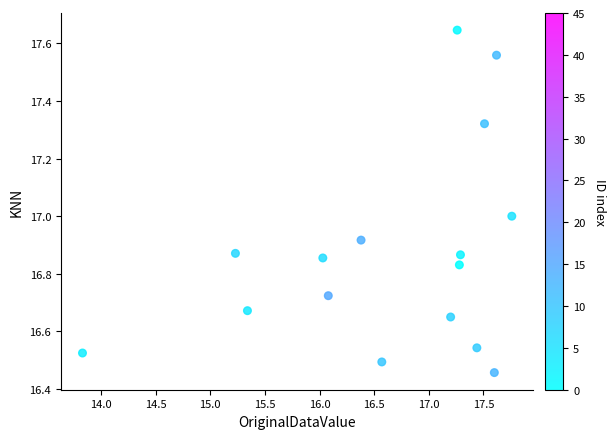

What is the range of Y values (max minus min)?

1.2